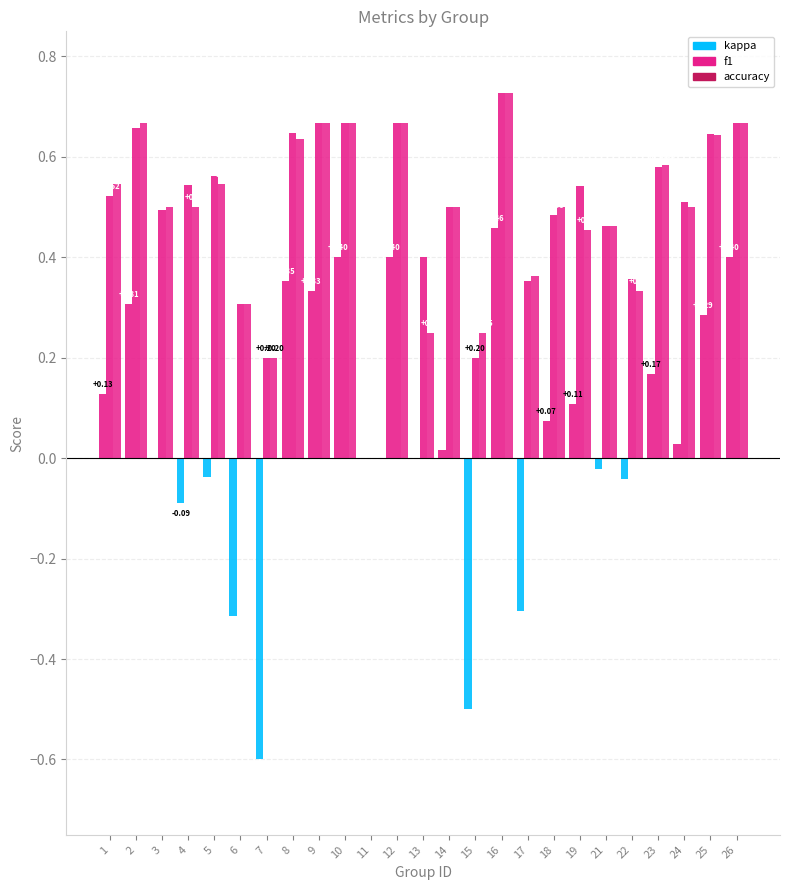

Are the bars grouped side by side (vs. stacked)?

Yes